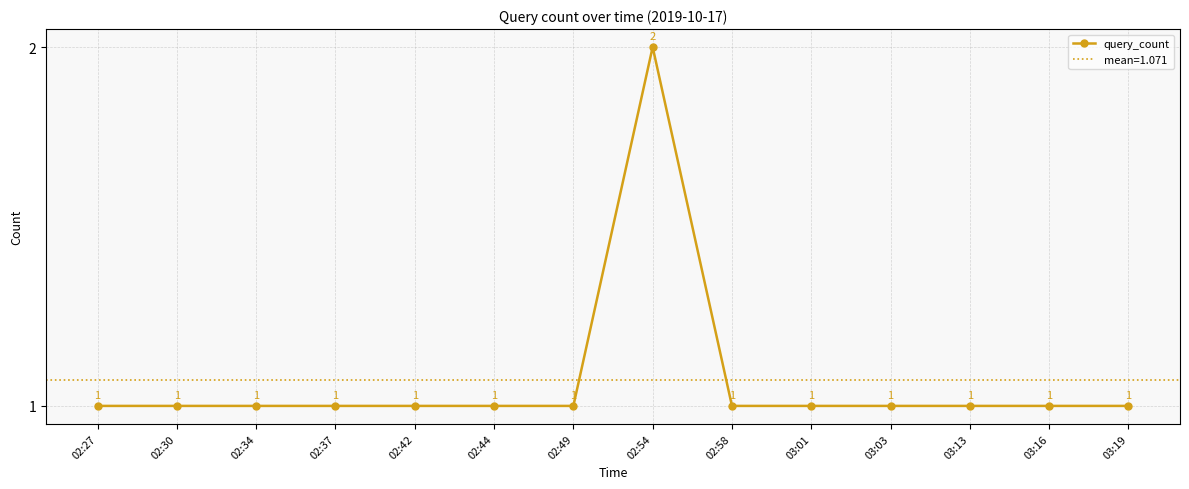

True or false: the data has more than 1 interior local peaks.

False